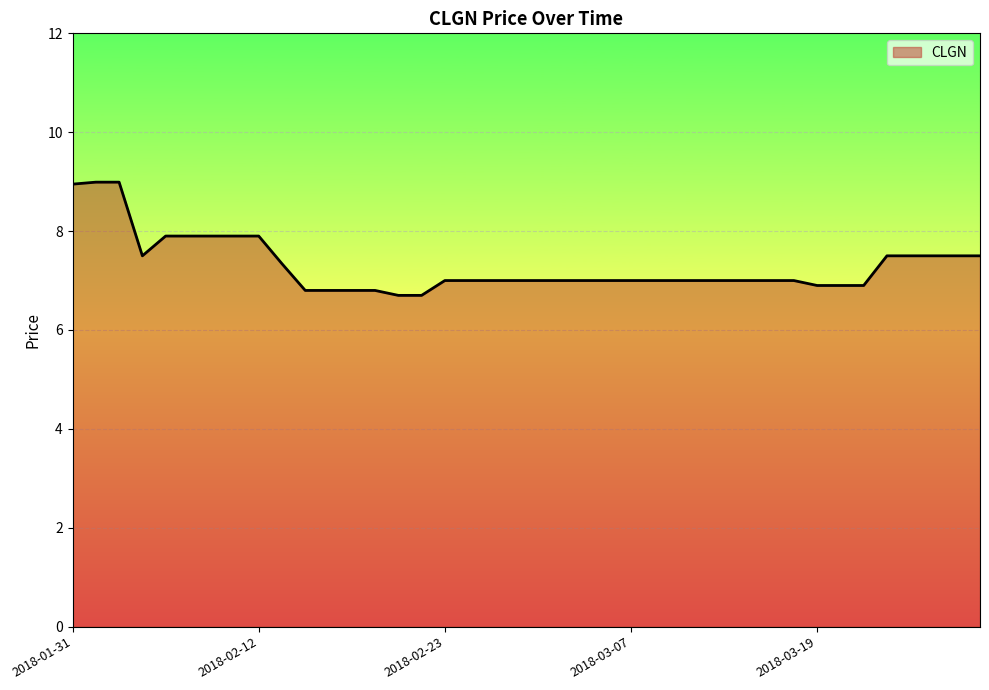

What is the minimum value shown in the chart?

6.7